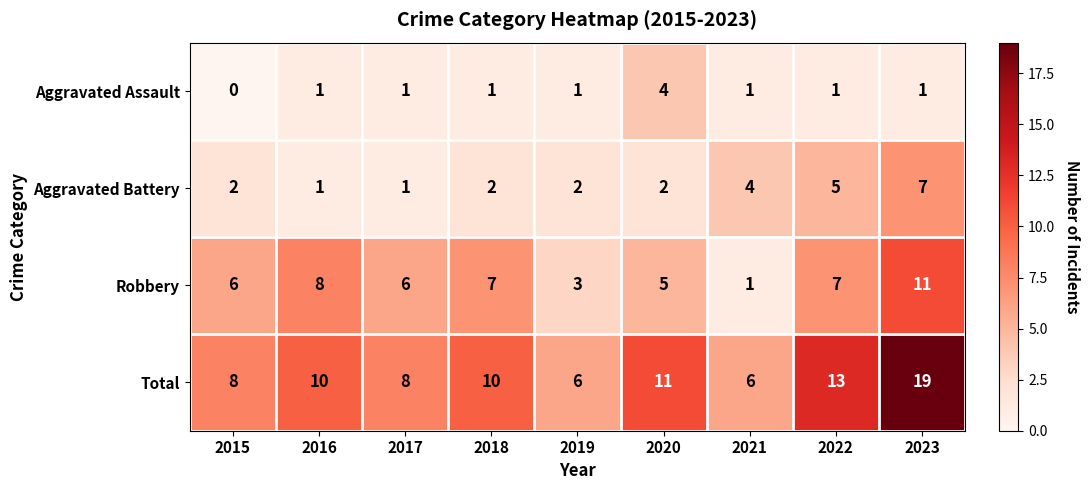

What is the average value of the Aggravated Battery series?

3